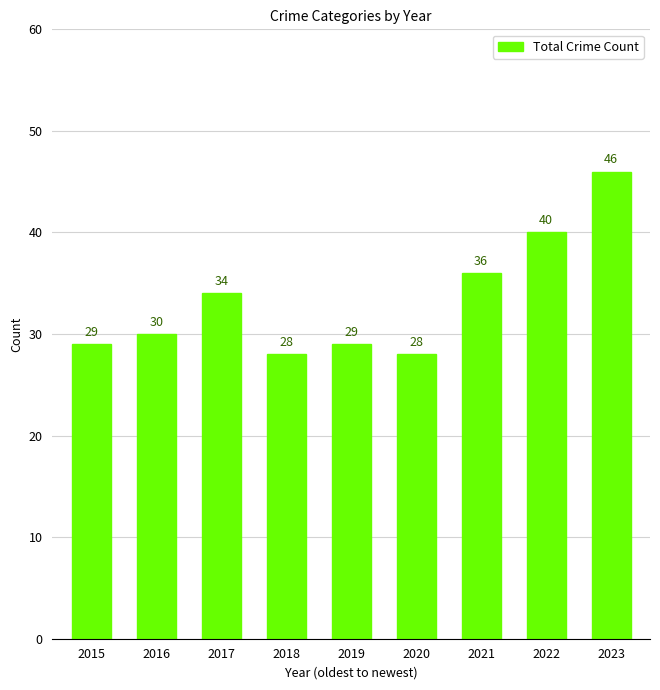

Reading left to right, extract all data points from this chart.

2015=29	2016=30	2017=34	2018=28	2019=29	2020=28	2021=36	2022=40	2023=46